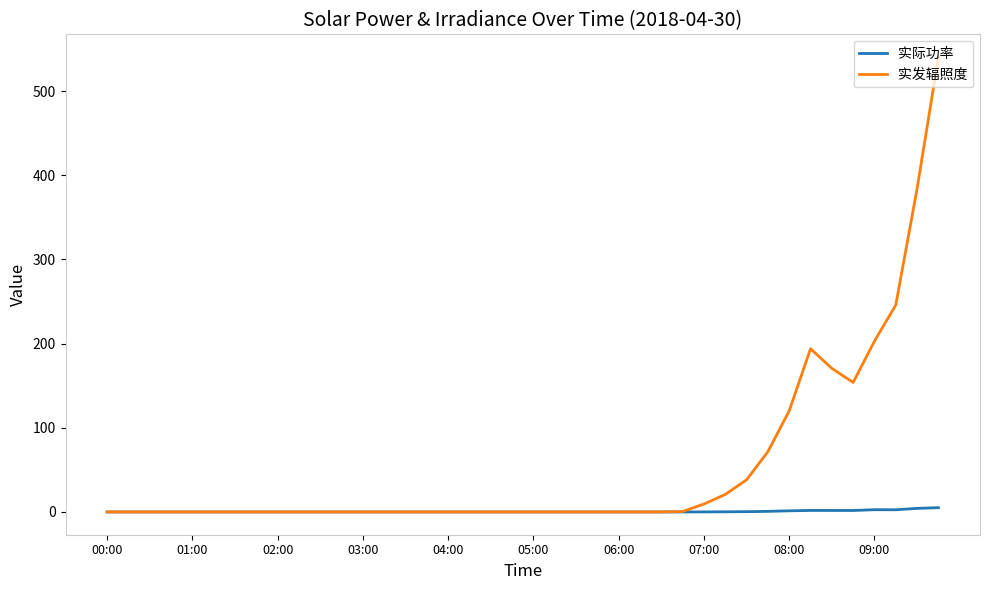

Which series has the widest spread of values?

实发辐照度